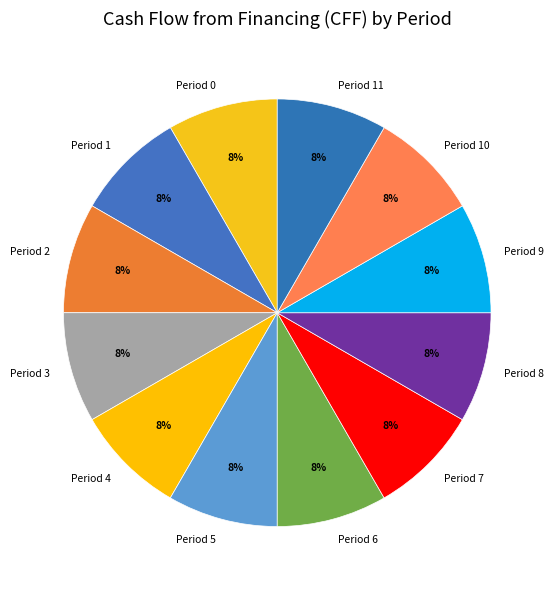

What is the ratio of the value at Period 9 to the value at Period 3?

1.0